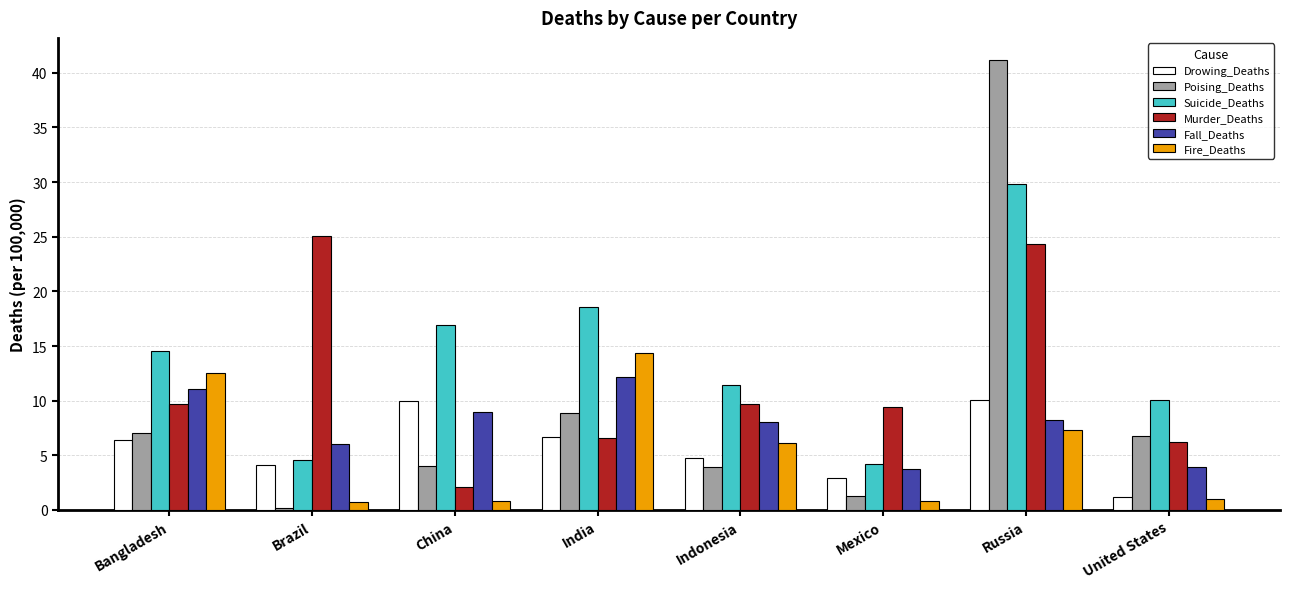

What is the spread (max minus min) of values at Bangladesh?

8.2